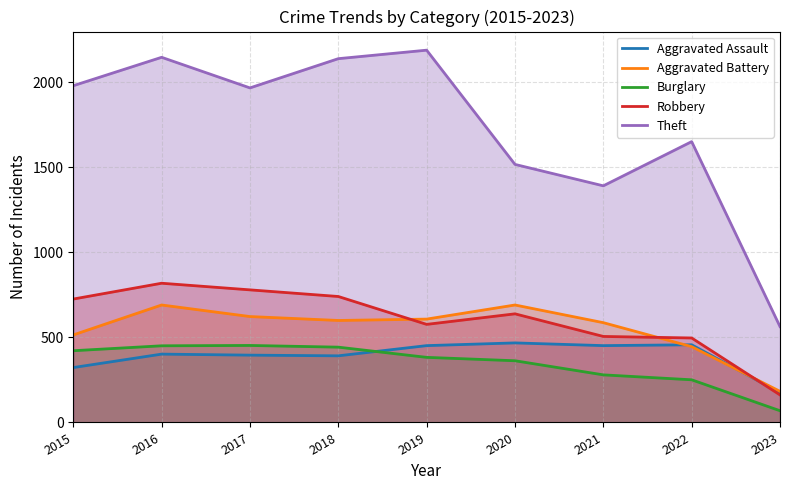

At which label does Aggravated Assault reach its peak?

2020